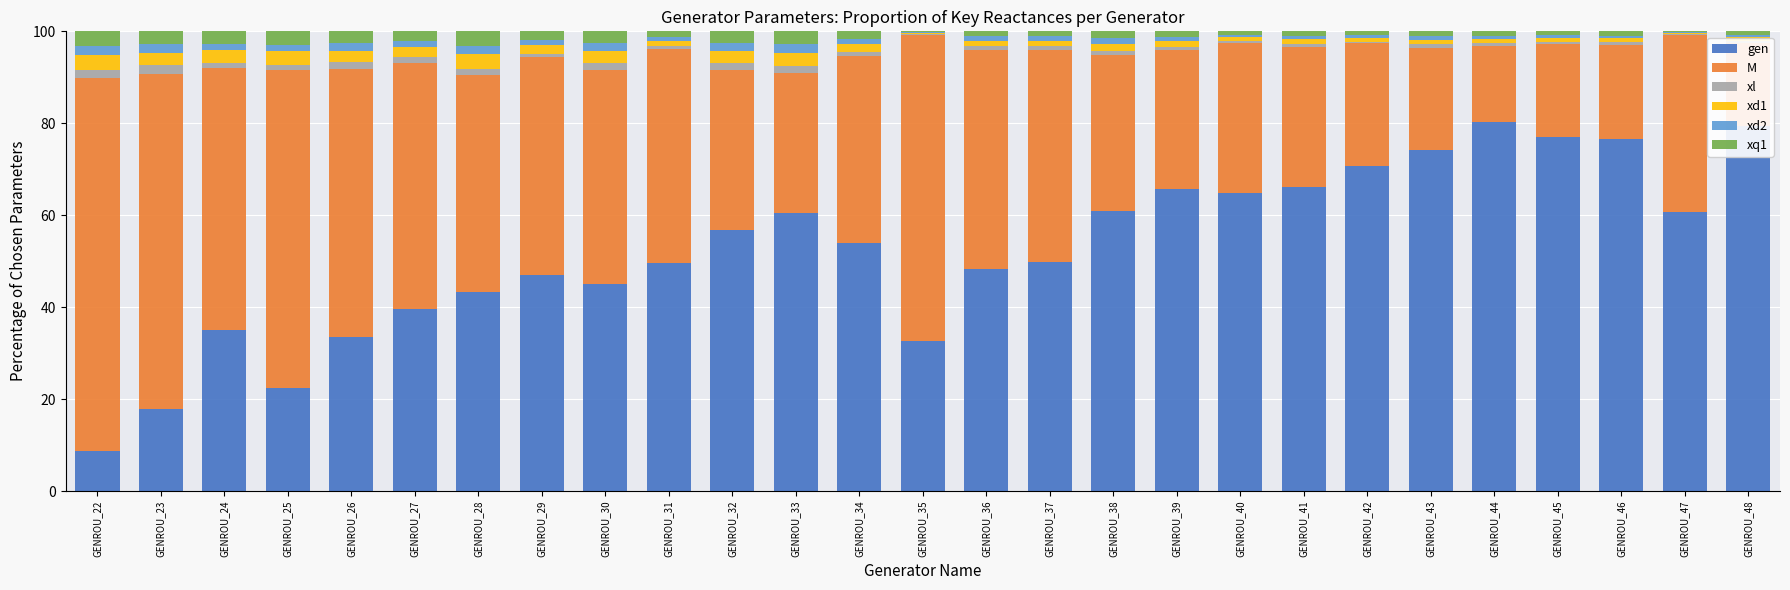

What is the highest value of the gen series?

80.4